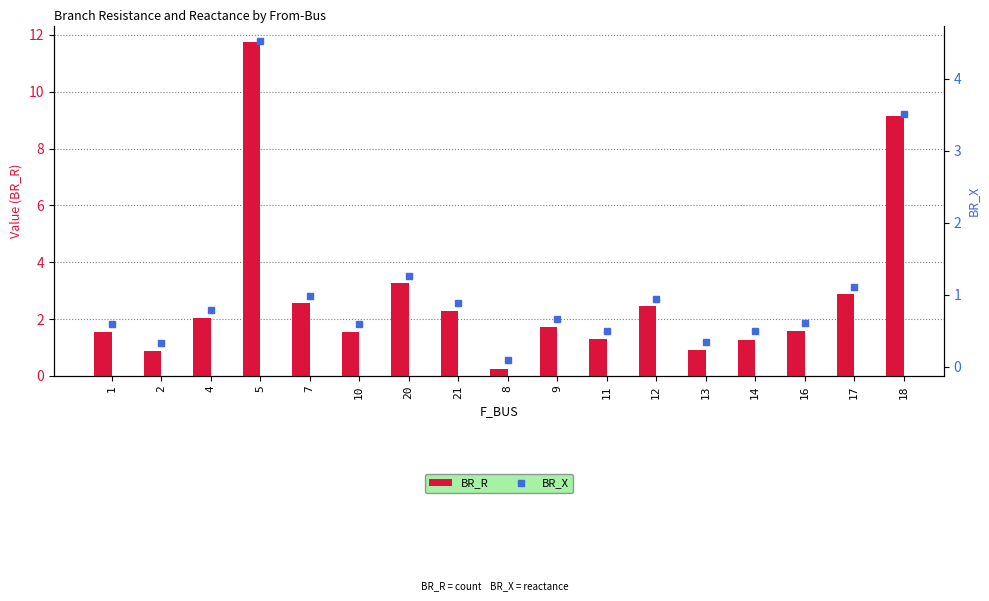

The value of BR_R at 16 is 1.6. True or false?

True